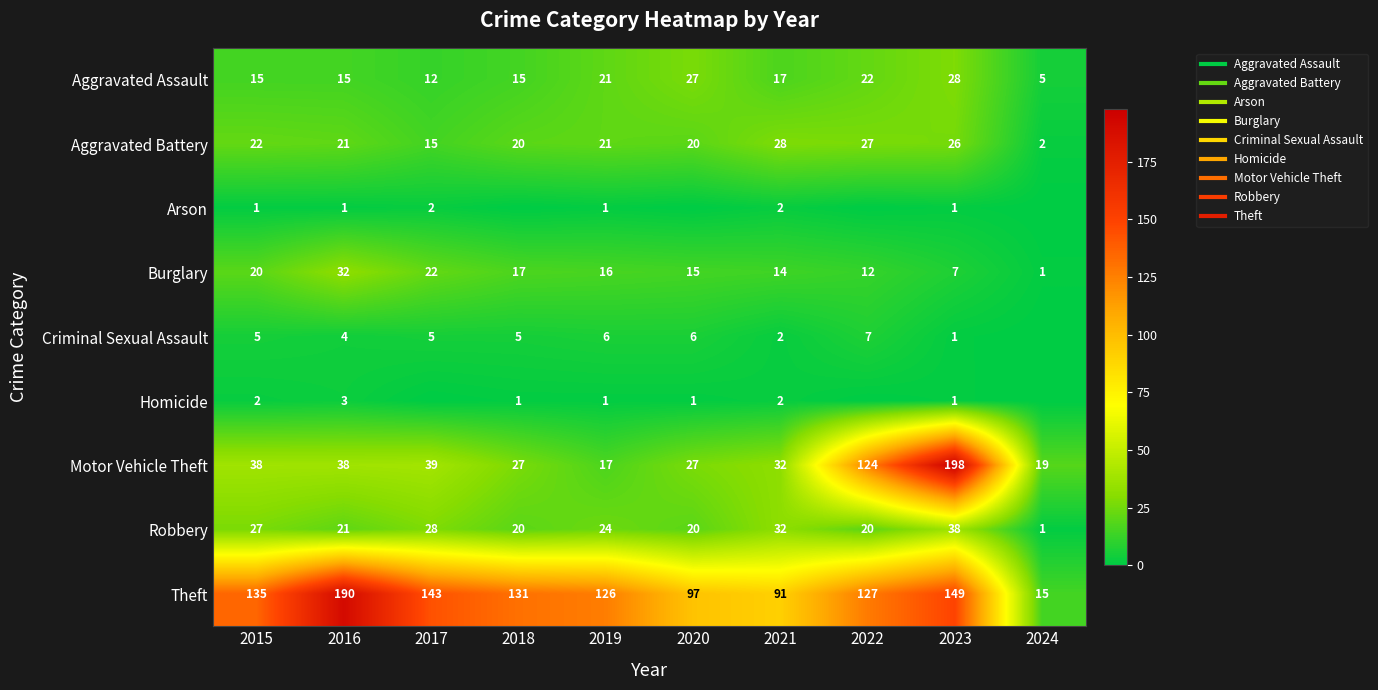

List the series in order of their peak value, lowest first.

Arson, Homicide, Criminal Sexual Assault, Aggravated Assault, Aggravated Battery, Burglary, Robbery, Theft, Motor Vehicle Theft